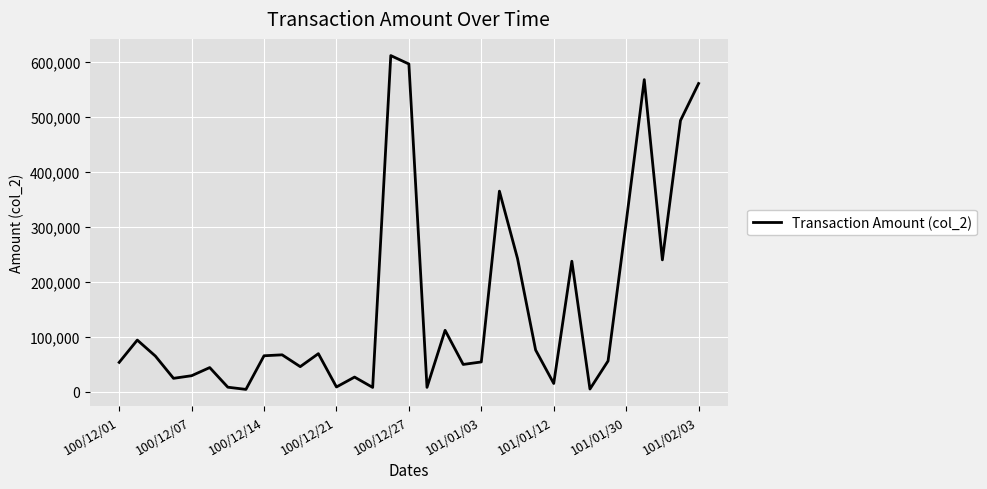

What is the greatest value displayed?

611960